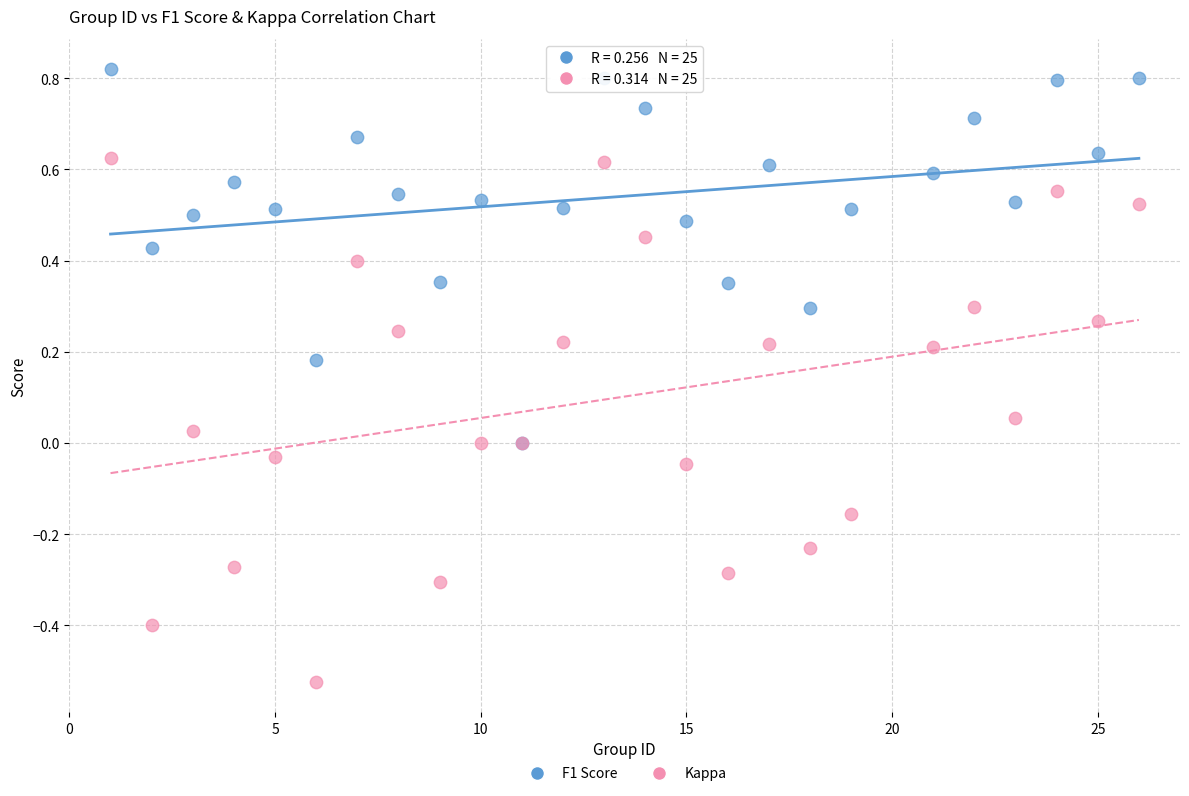

Which series contains the highest Y value?

F1 Score